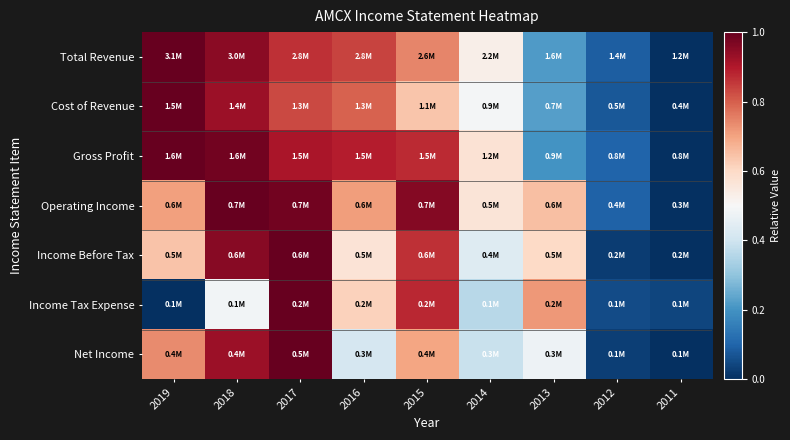

Reading right to left, extract all data points from this chart.

Total Revenue: 2011=0.0	2012=0.1	2013=0.2	2014=0.5	2015=0.7	2016=0.8	2017=0.9	2018=1.0	2019=1.0
Cost of Revenue: 2011=0.0	2012=0.1	2013=0.2	2014=0.5	2015=0.6	2016=0.8	2017=0.8	2018=0.9	2019=1.0
Gross Profit: 2011=0.0	2012=0.1	2013=0.2	2014=0.6	2015=0.9	2016=0.9	2017=0.9	2018=1.0	2019=1.0
Operating Income: 2011=0.0	2012=0.1	2013=0.6	2014=0.6	2015=1.0	2016=0.7	2017=1.0	2018=1.0	2019=0.7
Income Before Tax: 2011=0.0	2012=0.0	2013=0.6	2014=0.4	2015=0.9	2016=0.6	2017=1.0	2018=1.0	2019=0.6
Income Tax Expense: 2011=0.0	2012=0.1	2013=0.7	2014=0.4	2015=0.9	2016=0.6	2017=1.0	2018=0.5	2019=0.0
Net Income: 2011=0.0	2012=0.0	2013=0.5	2014=0.4	2015=0.7	2016=0.4	2017=1.0	2018=0.9	2019=0.7